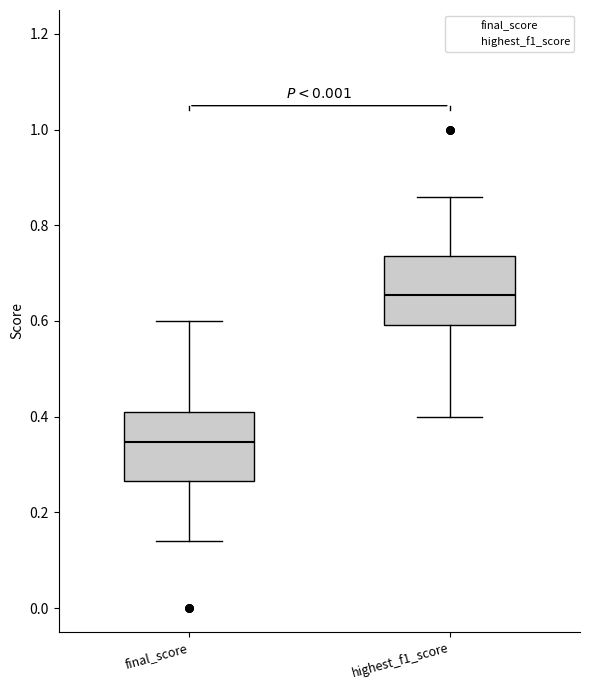

Which box's median line is the lowest?

final_score